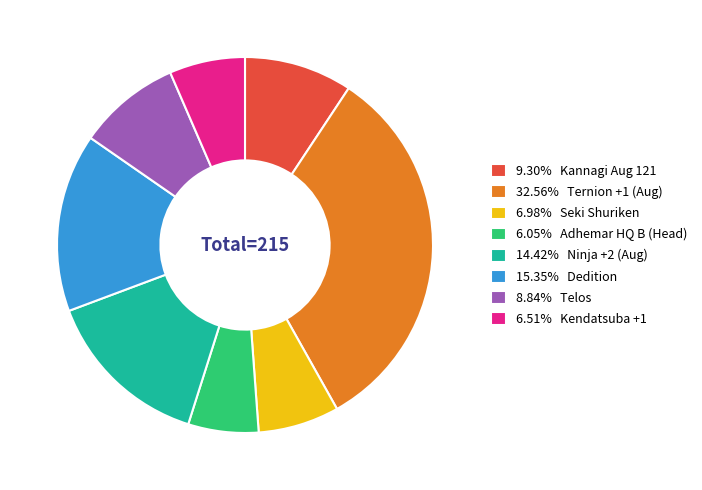

What is the ratio of the value at 6.05% Adhemar HQ B (Head) to the value at 6.98% Seki Shuriken?

0.9